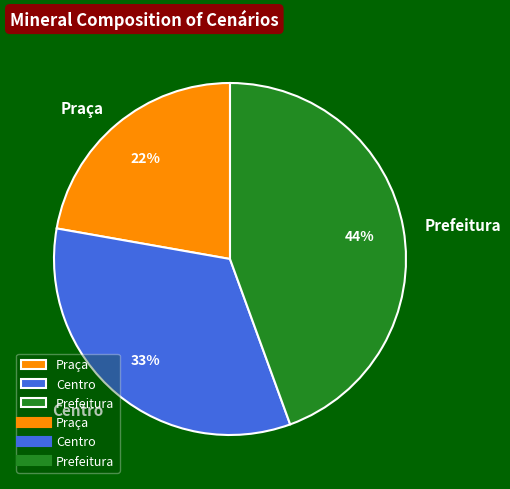

Is the sum of Praça and Prefeitura greater than half?

Yes